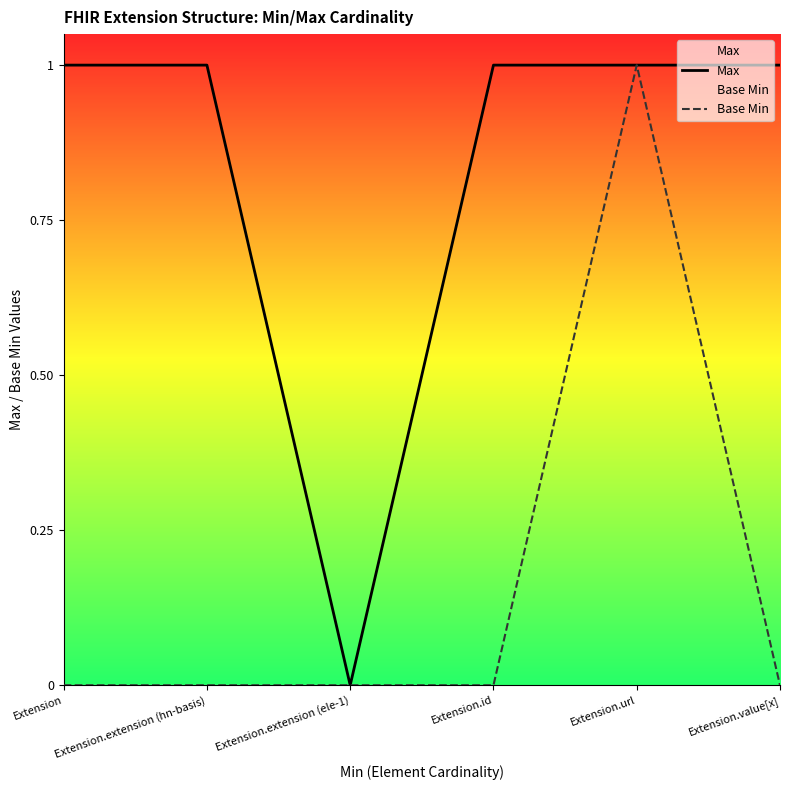

How many lines are shown in the chart?

2